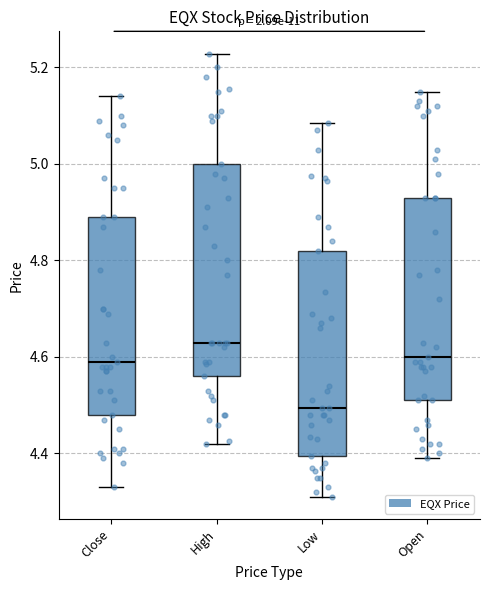

Reading left to right, transcribe this box plot: for each box, give where its median line is, the range the box spans, and where its two whiskers end, as read against the y-axis. The values are not printed on the chart, so give them approximately, as read against the axis.

Close: median 4.60, box 4.48 to 4.88, whiskers 4.32 to 5.14
High: median 4.64, box 4.56 to 5.00, whiskers 4.42 to 5.22
Low: median 4.50, box 4.40 to 4.82, whiskers 4.30 to 5.08
Open: median 4.60, box 4.52 to 4.92, whiskers 4.38 to 5.16